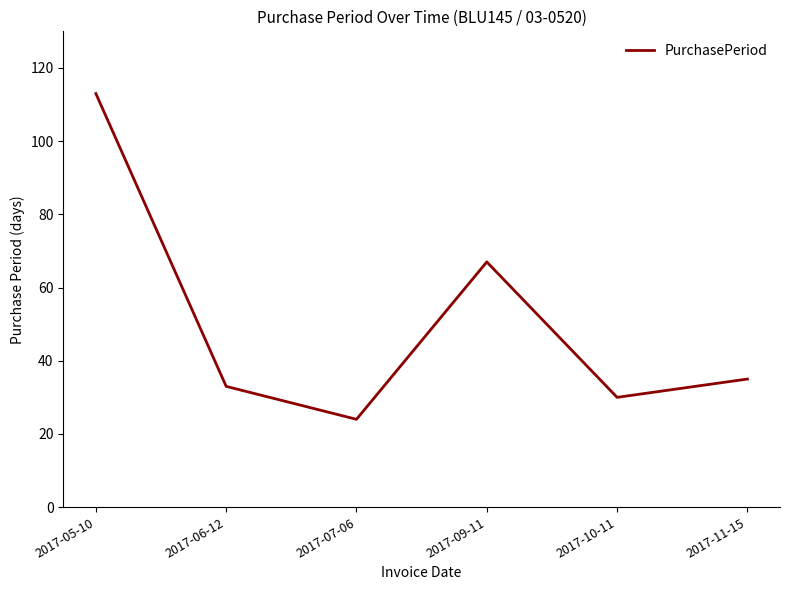

Count the number of categories in the chart.

6